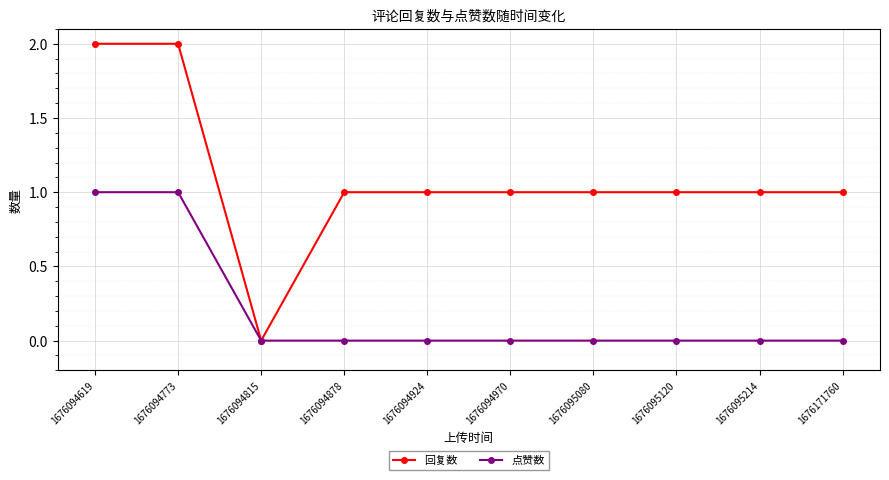

The value of 回复数 at 1676171760 is 1. True or false?

True